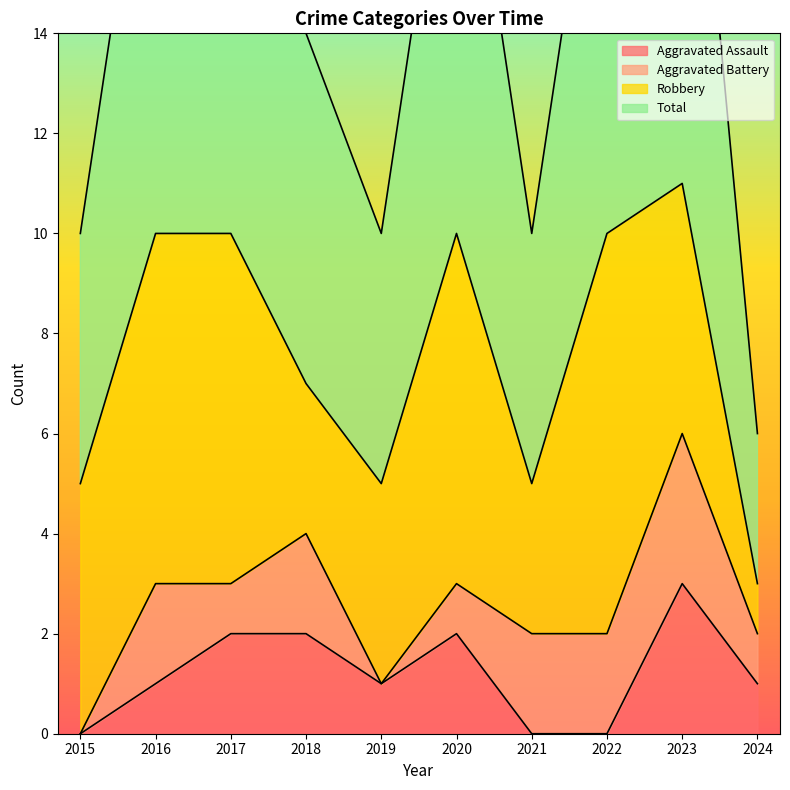

At which category does the chart reach its minimum across all series?

2015